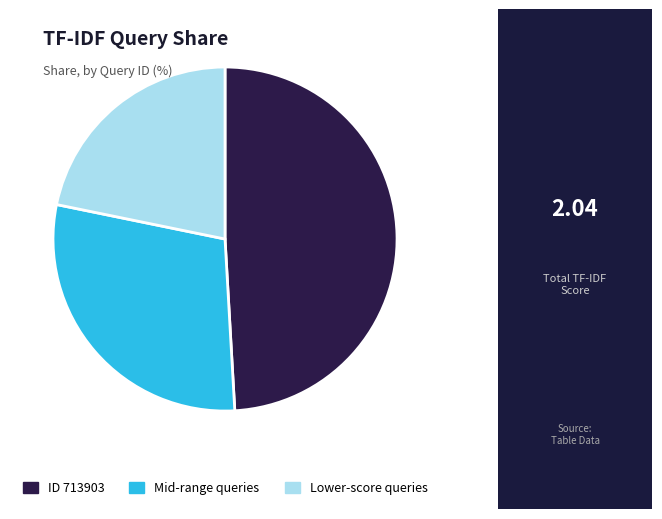

True or false: Lower-score queries accounts for 22% of the total.

True